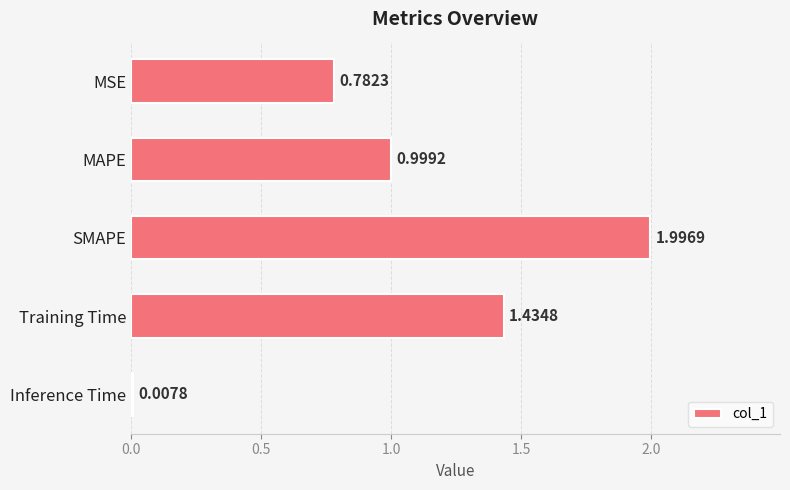

How many bars are there in total?

5